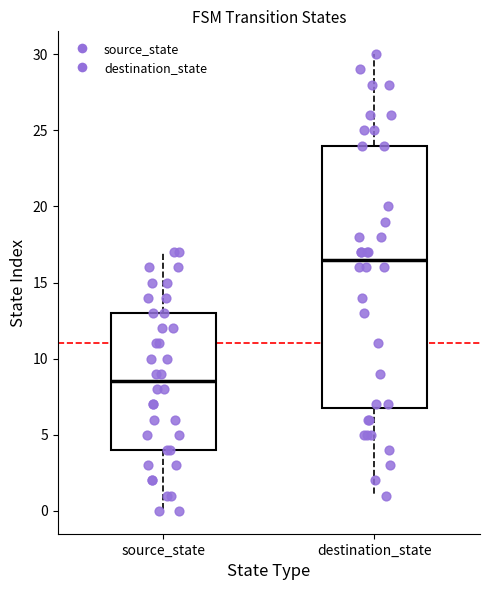

Reading left to right, transcribe this box plot: for each box, give where its median line is, the range the box spans, and where its two whiskers end, as read against the y-axis. The values are not printed on the chart, so give them approximately, as read against the axis.

source_state: median 8.5, box 4.0 to 13.0, whiskers 0.0 to 17.0
destination_state: median 16.5, box 7.0 to 24.0, whiskers 1.0 to 30.0